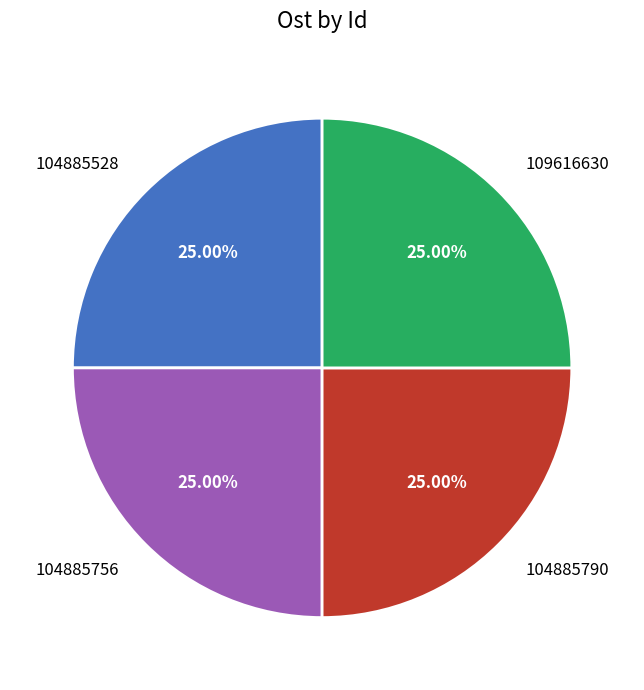

The 104885756 slice represents 25% of the pie. True or false?

True